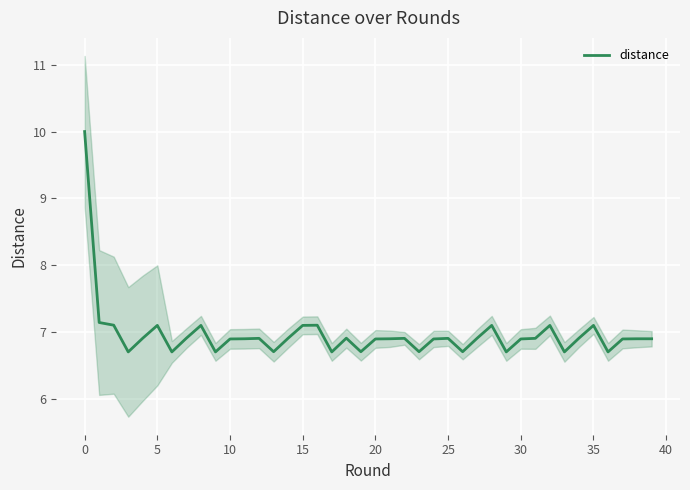

True or false: distance has a value of 10.0 at 0.

True